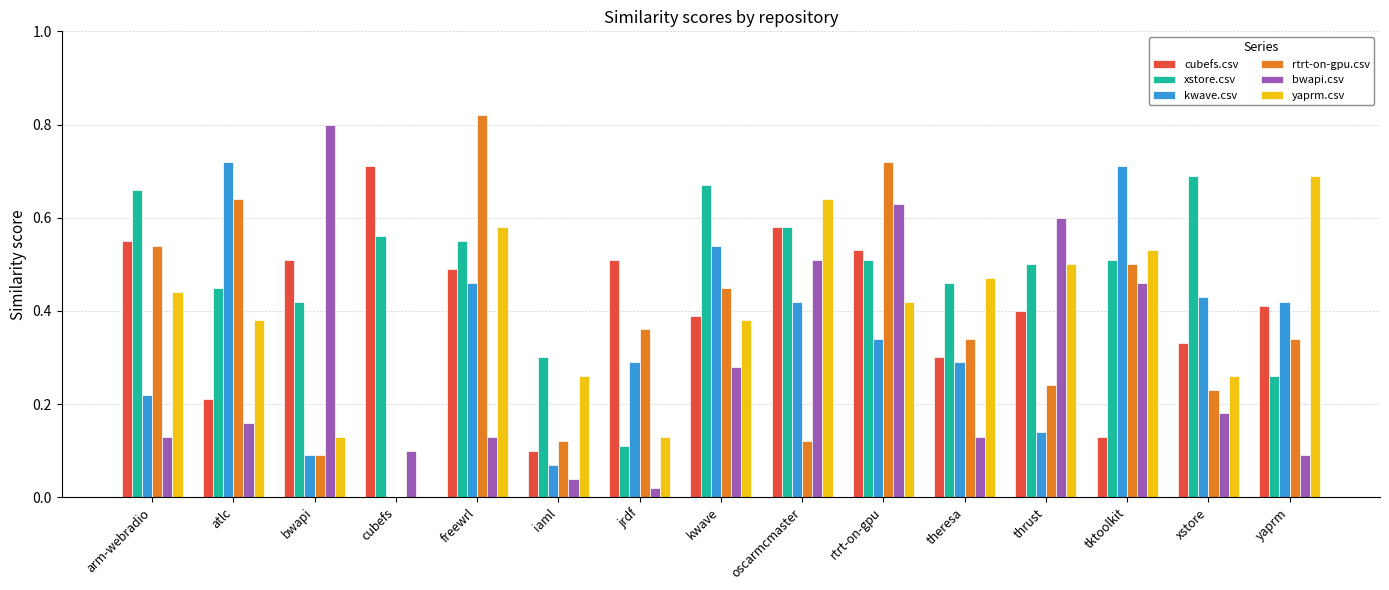

What is the sum of all yaprm.csv values?

5.8